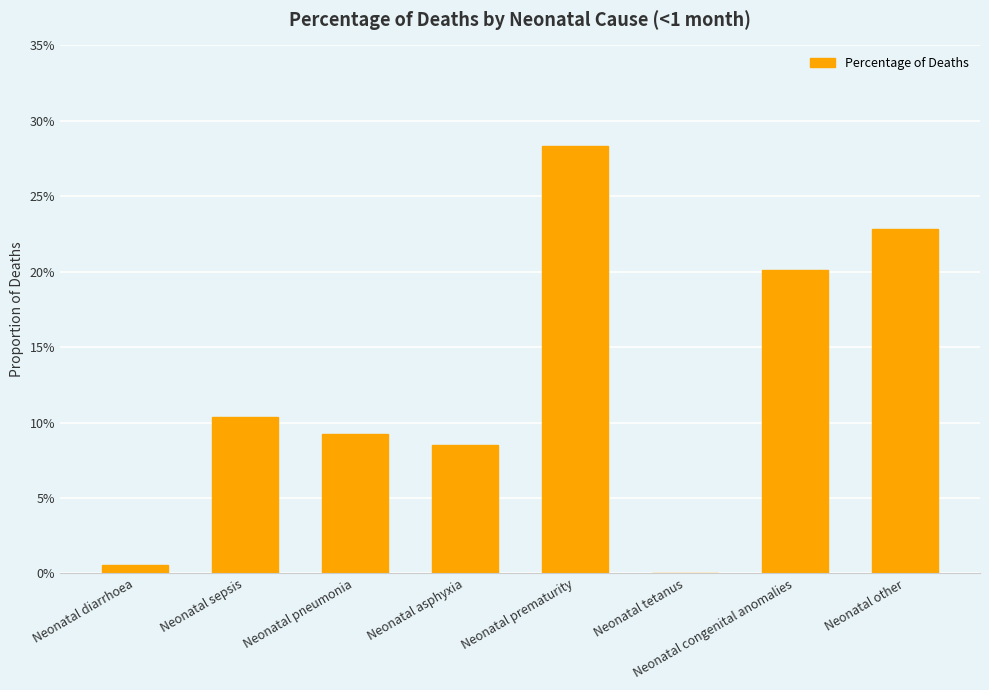

Are the bars horizontal?

No